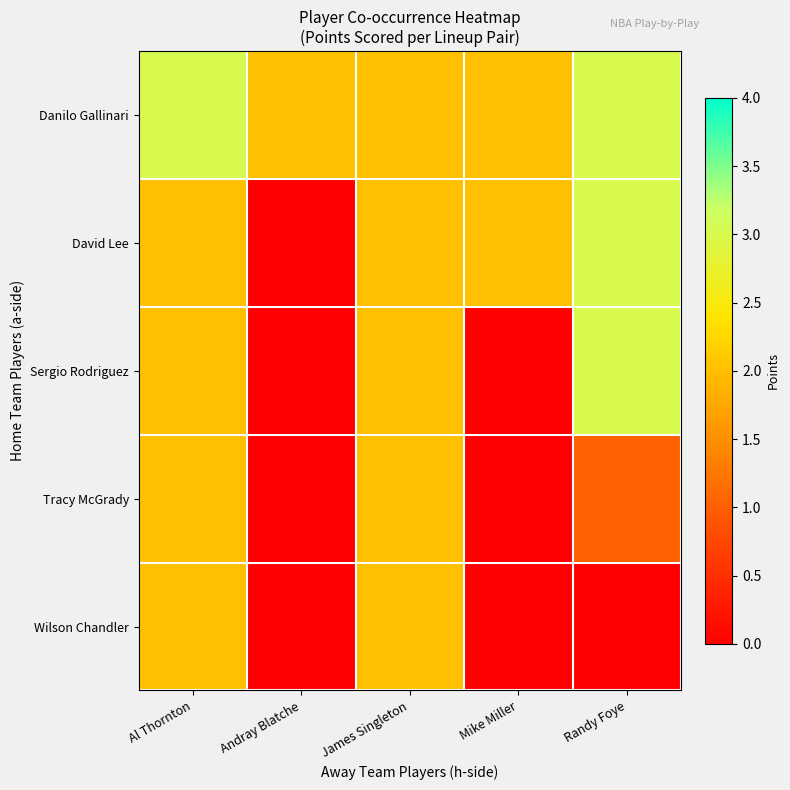

Reading left to right, what are all the values shown in this chart?

Danilo Gallinari: Al Thornton=3	Andray Blatche=2	James Singleton=2	Mike Miller=2	Randy Foye=3
David Lee: Al Thornton=2	Andray Blatche=0	James Singleton=2	Mike Miller=2	Randy Foye=3
Sergio Rodriguez: Al Thornton=2	Andray Blatche=0	James Singleton=2	Mike Miller=0	Randy Foye=3
Tracy McGrady: Al Thornton=2	Andray Blatche=0	James Singleton=2	Mike Miller=0	Randy Foye=1
Wilson Chandler: Al Thornton=2	Andray Blatche=0	James Singleton=2	Mike Miller=0	Randy Foye=0